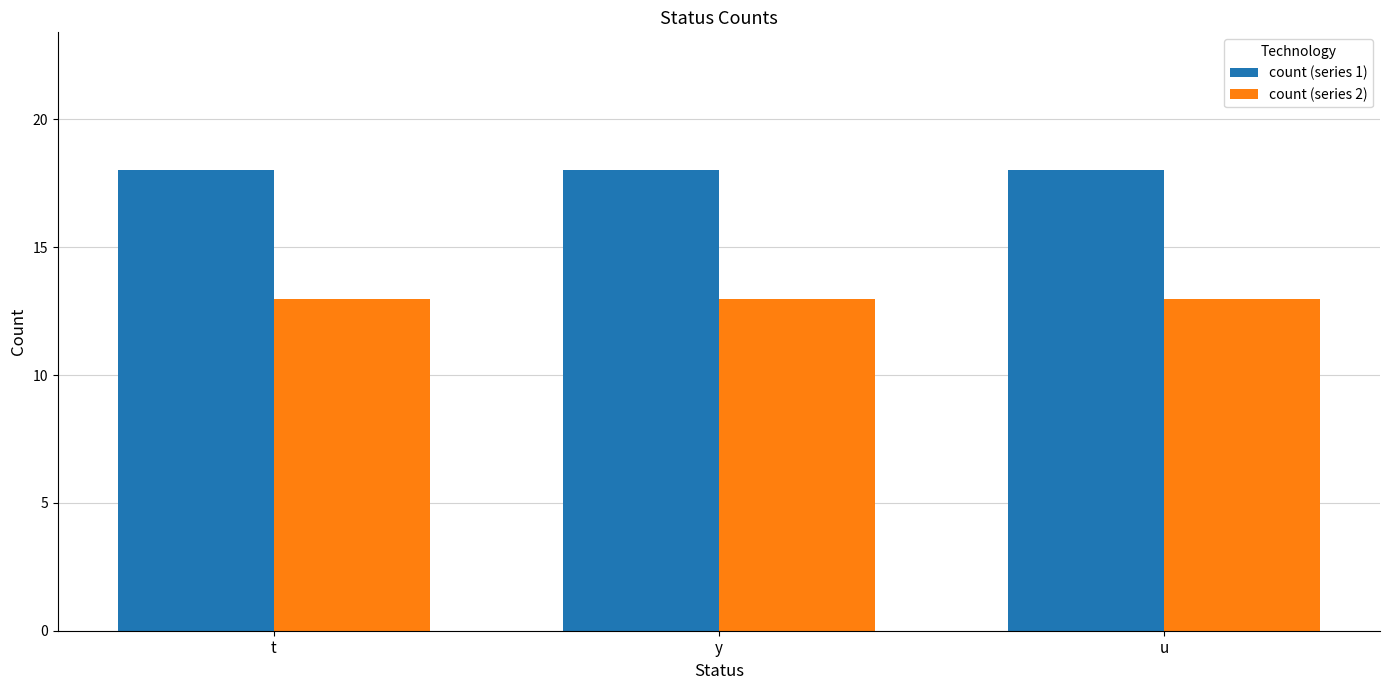

List the series in order of their peak value, lowest first.

count (series 2), count (series 1)